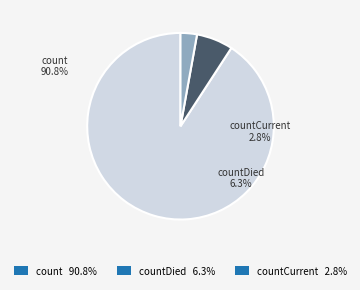

What is the smallest slice in the pie chart?

countCurrent